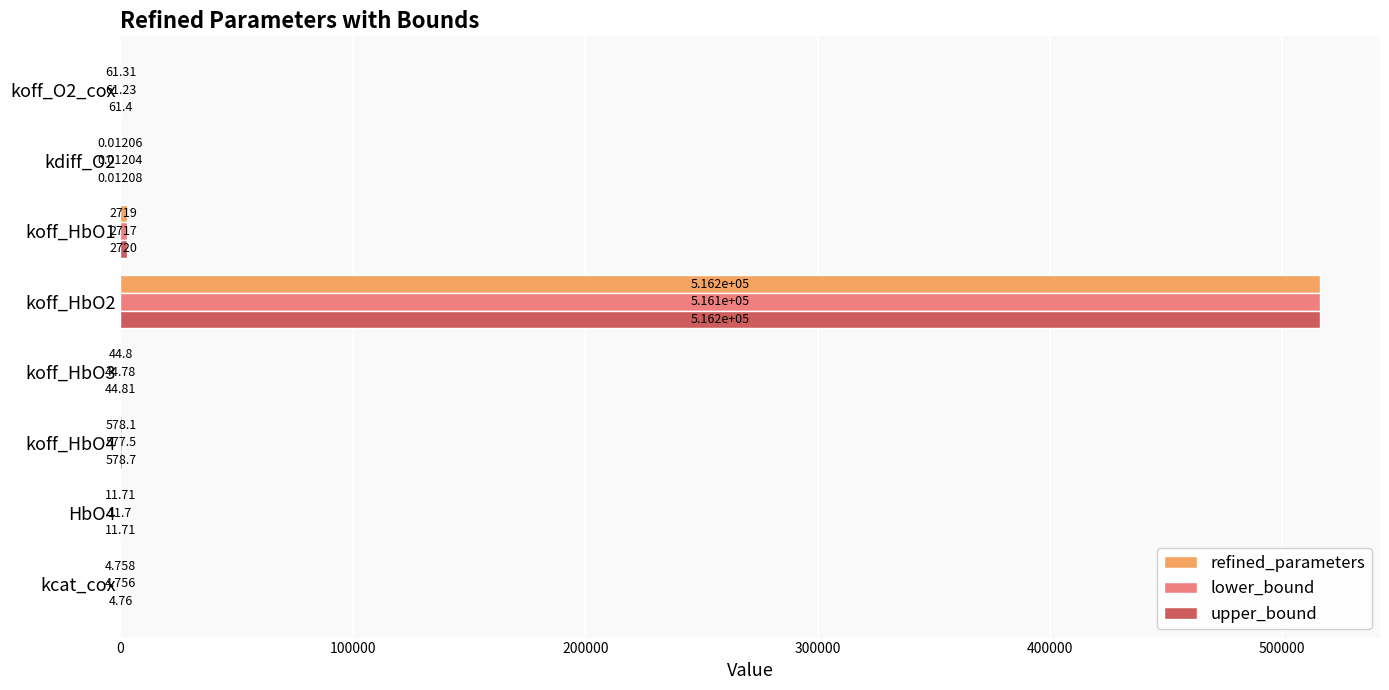

Between koff_HbO3 and koff_O2_cox, which series saw the biggest shift?

upper_bound